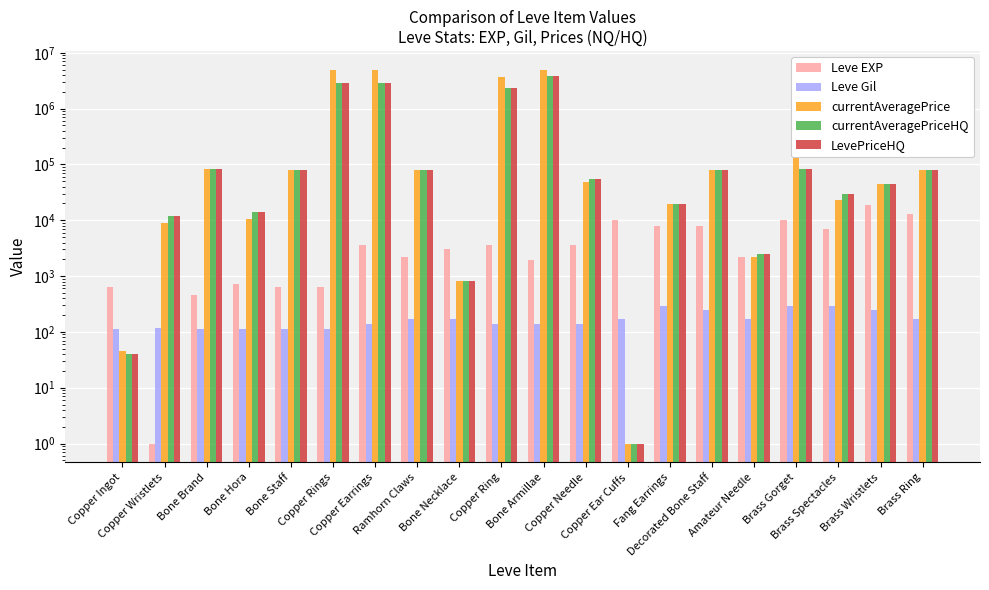

Reading left to right, what are all the values shown in this chart?

Leve EXP: Copper Ingot=630	Copper Wristlets=1	Bone Brand=450	Bone Hora=720	Bone Staff=630	Copper Rings=630	Copper Earrings=3600	Ramhorn Claws=2230	Bone Necklace=3040	Copper Ring=3600	Bone Armillae=1980	Copper Needle=3600	Copper Ear Cuffs=9990	Fang Earrings=7880	Decorated Bone Staff=7880	Amateur Needle=2230	Brass Gorget=9990	Brass Spectacles=6880	Brass Wristlets=18910	Brass Ring=13040
Leve Gil: Copper Ingot=113	Copper Wristlets=116	Bone Brand=112	Bone Hora=112	Bone Staff=113	Copper Rings=112	Copper Earrings=139	Ramhorn Claws=170	Bone Necklace=169	Copper Ring=139	Bone Armillae=140	Copper Needle=139	Copper Ear Cuffs=168	Fang Earrings=288	Decorated Bone Staff=250	Amateur Needle=168	Brass Gorget=293	Brass Spectacles=288	Brass Wristlets=245	Brass Ring=173
currentAveragePrice: Copper Ingot=46	Copper Wristlets=8949	Bone Brand=83337	Bone Hora=10517	Bone Staff=80009	Copper Rings=5004875	Copper Earrings=5004875	Ramhorn Claws=80008	Bone Necklace=825	Copper Ring=3637092	Bone Armillae=4962906	Copper Needle=48817	Copper Ear Cuffs=1	Fang Earrings=19949	Decorated Bone Staff=80009	Amateur Needle=2216	Brass Gorget=235005	Brass Spectacles=23126	Brass Wristlets=44003	Brass Ring=80007
currentAveragePriceHQ: Copper Ingot=41	Copper Wristlets=12050	Bone Brand=83337	Bone Hora=13850	Bone Staff=80009	Copper Rings=2868287	Copper Earrings=2868287	Ramhorn Claws=80008	Bone Necklace=825	Copper Ring=2297893	Bone Armillae=3924401	Copper Needle=55719	Copper Ear Cuffs=1	Fang Earrings=19949	Decorated Bone Staff=80009	Amateur Needle=2460	Brass Gorget=82006	Brass Spectacles=29335	Brass Wristlets=44003	Brass Ring=80007
LevePriceHQ: Copper Ingot=41	Copper Wristlets=12050	Bone Brand=83337	Bone Hora=13850	Bone Staff=80009	Copper Rings=2868287	Copper Earrings=2868287	Ramhorn Claws=80008	Bone Necklace=825	Copper Ring=2297893	Bone Armillae=3924401	Copper Needle=55719	Copper Ear Cuffs=1	Fang Earrings=19949	Decorated Bone Staff=80009	Amateur Needle=2460	Brass Gorget=82006	Brass Spectacles=29335	Brass Wristlets=44003	Brass Ring=80007